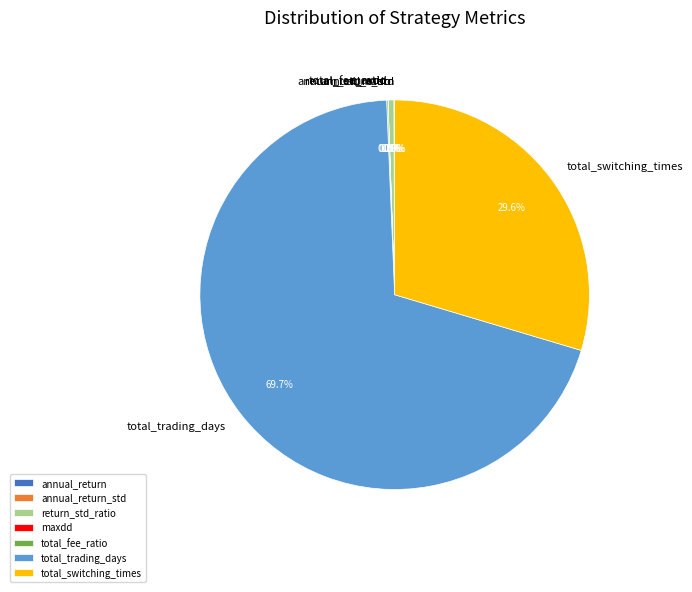

Which category accounts for the majority?

total_trading_days